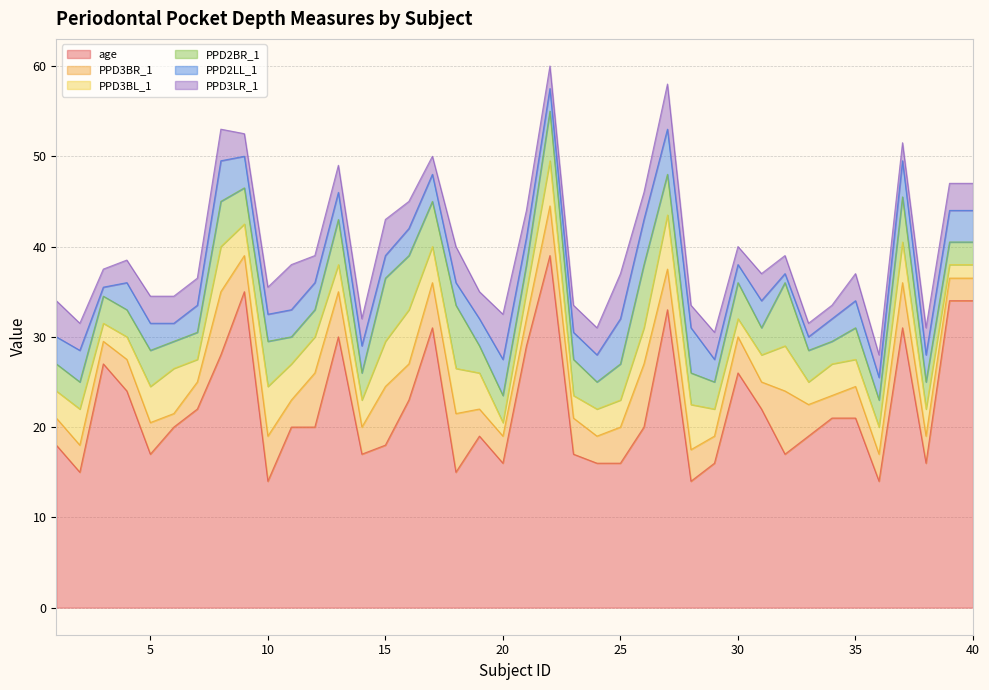

Does the chart have visible grid lines?

Yes